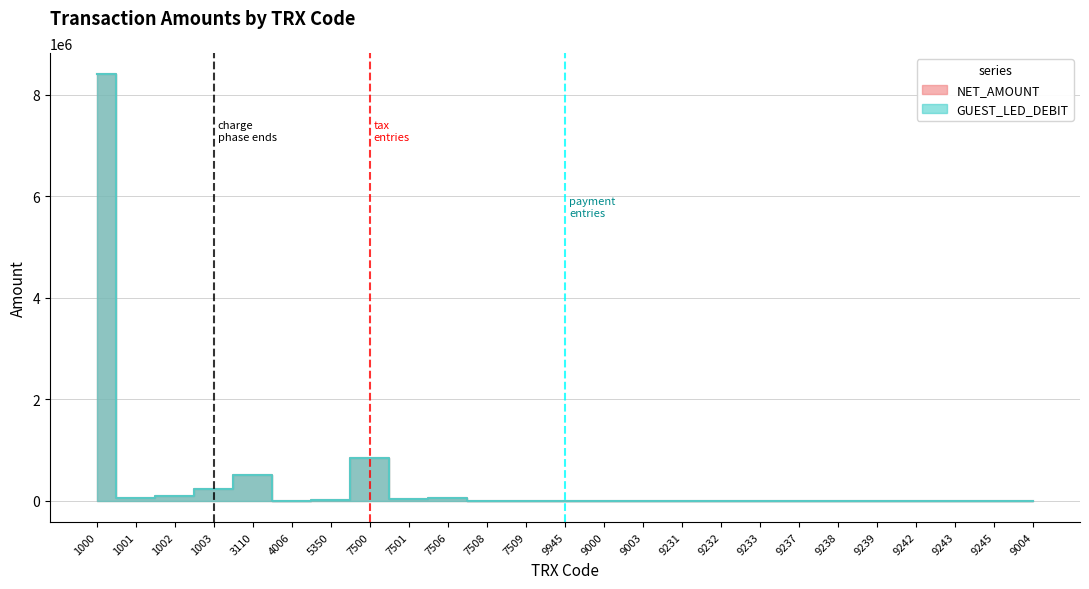

What is the average value of the GUEST_LED_DEBIT series?

408350